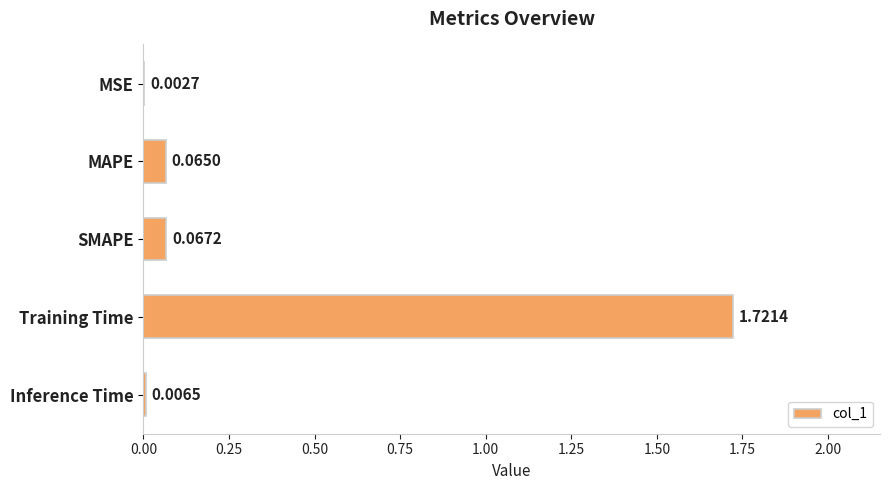

Which has a higher value, SMAPE or Inference Time?

SMAPE